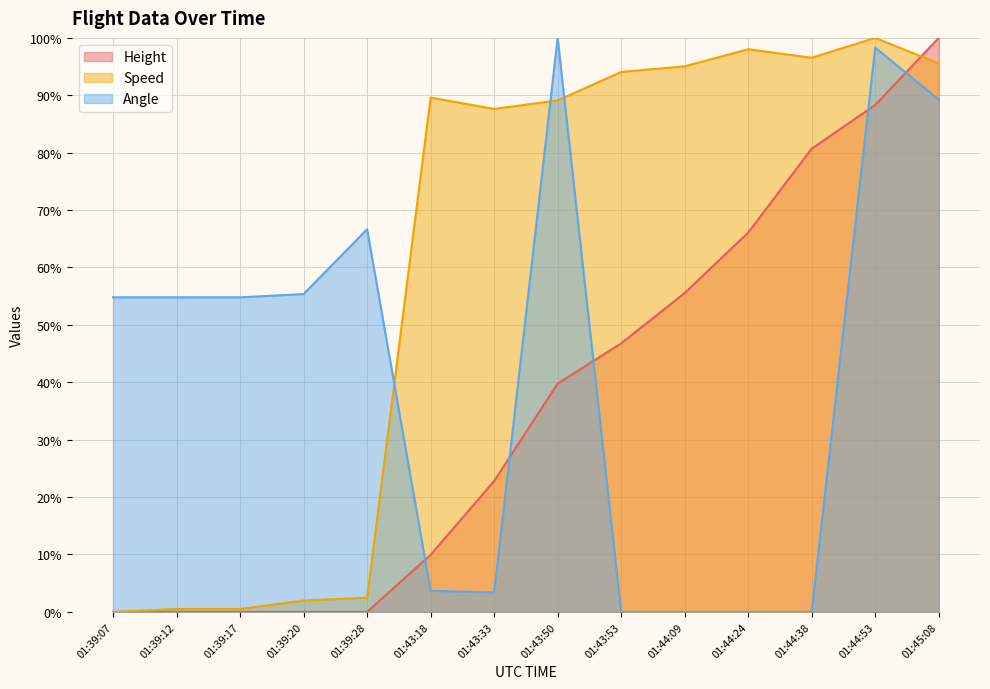

The value of Angle at 01:44:09 is 69.3. True or false?

False